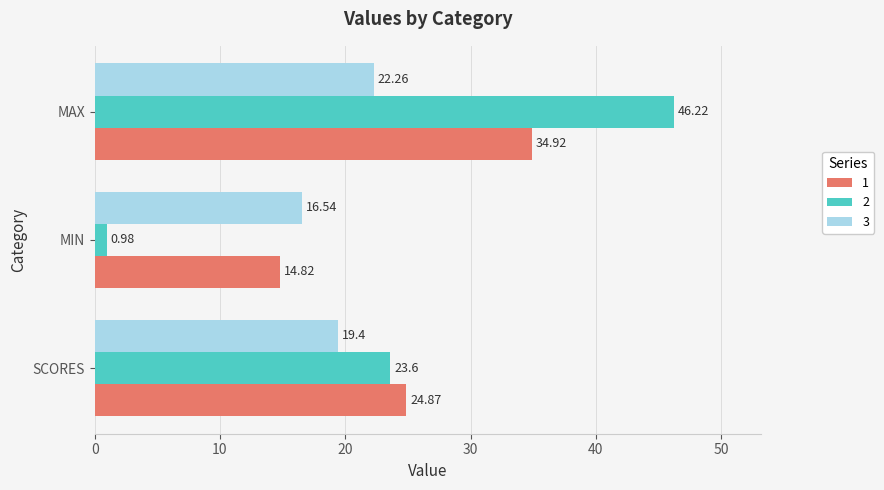

Which label corresponds to the largest value in the chart?

MAX